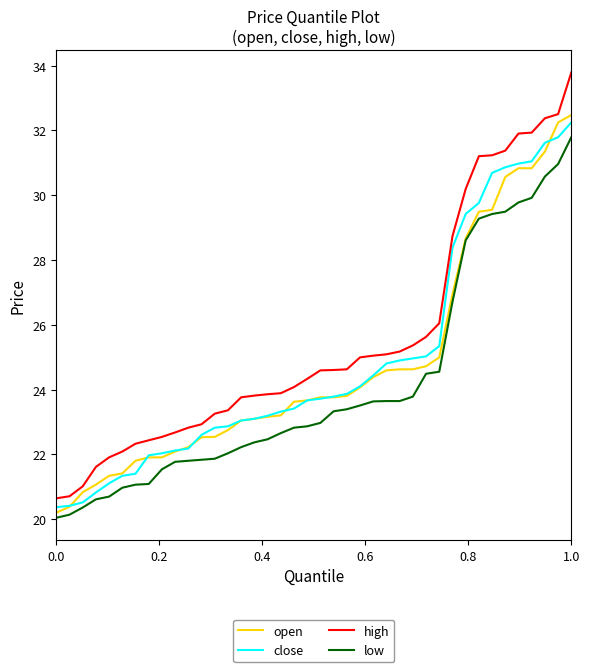

How many lines are shown in the chart?

4